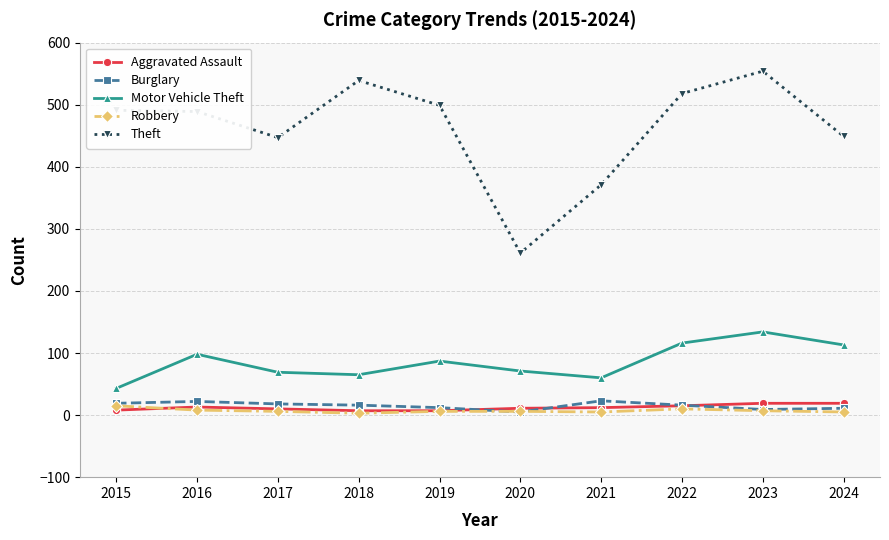

What is the difference between the Robbery values at 2023 and 2016?

1